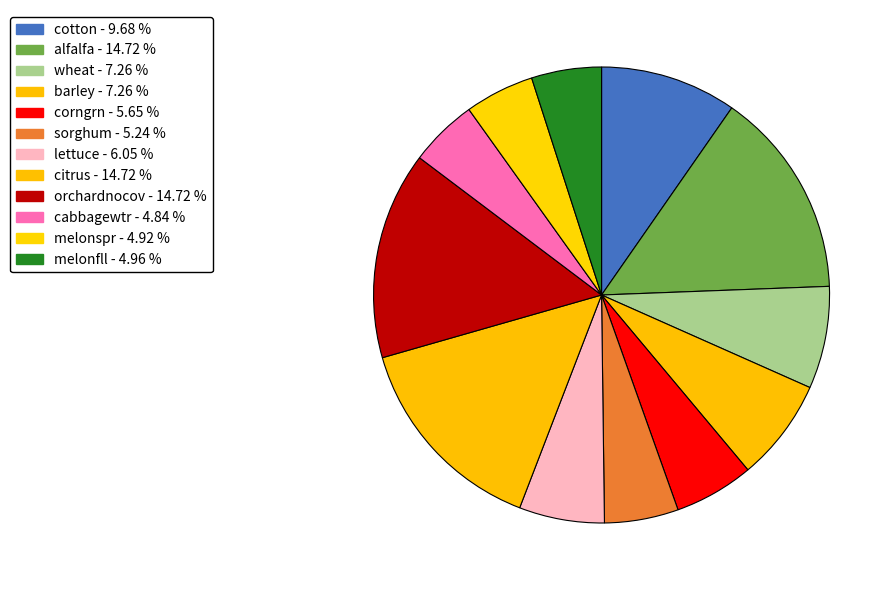

True or false: melonfll accounts for 5% of the total.

True